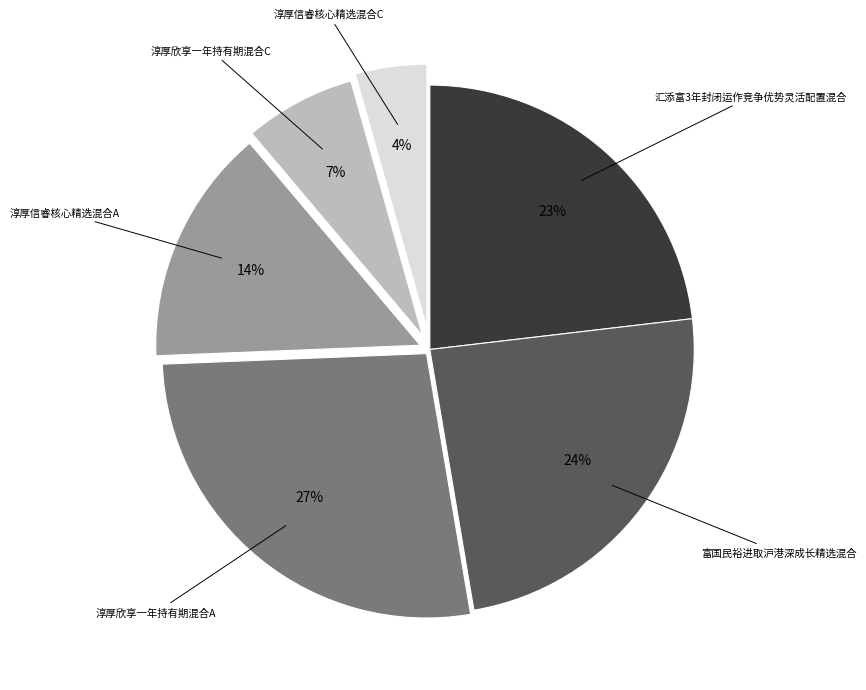

Combined, do 淳厚信睿核心精选混合A and 淳厚信睿核心精选混合C account for over 50%?

No